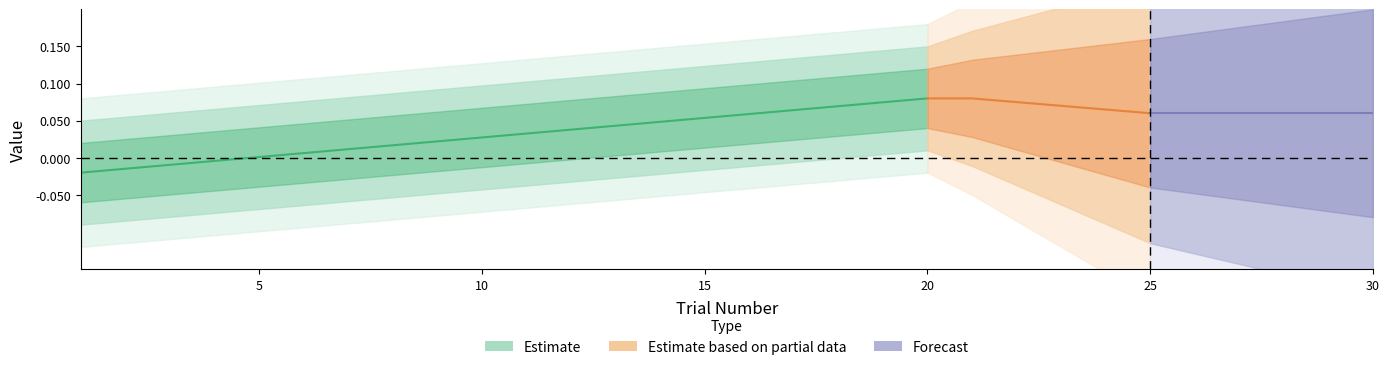

Which has a higher value, 30 or 5?

30